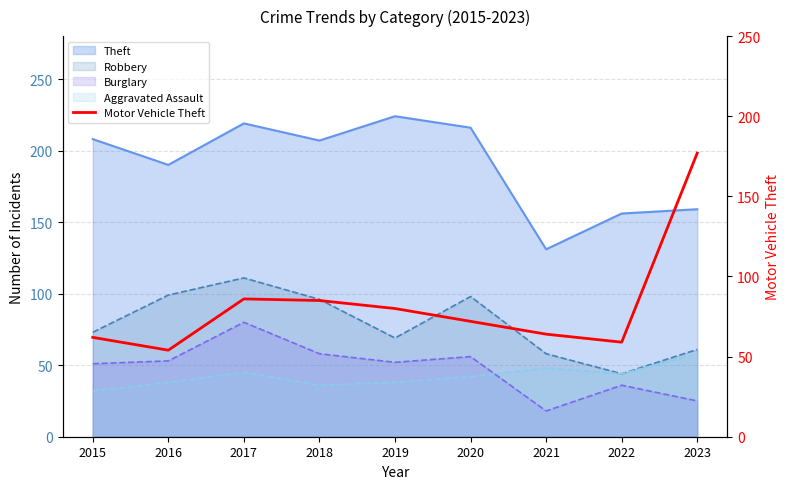

How many data points are above 72?

4